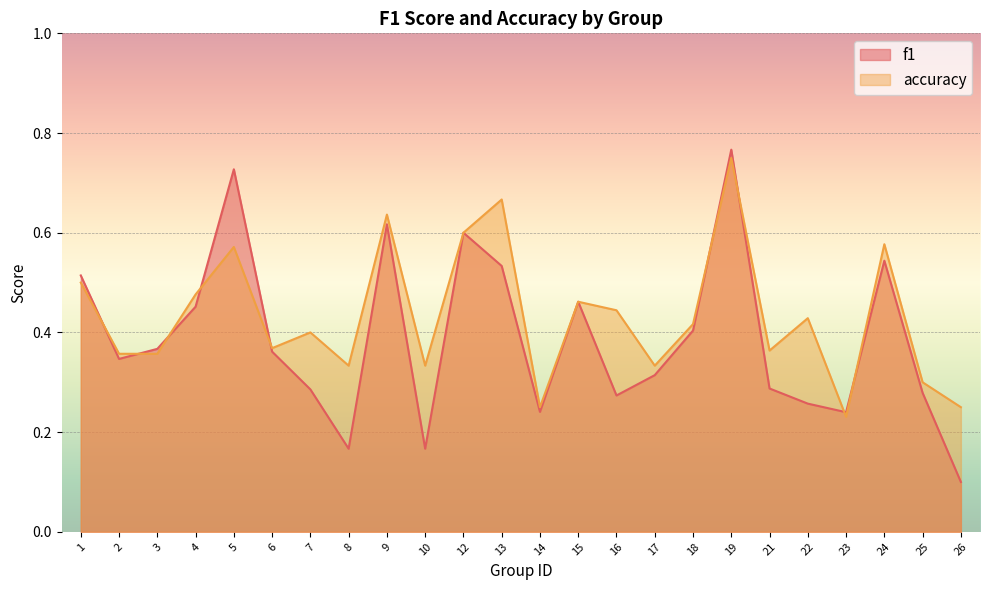

Which series has the largest total across all categories?

accuracy